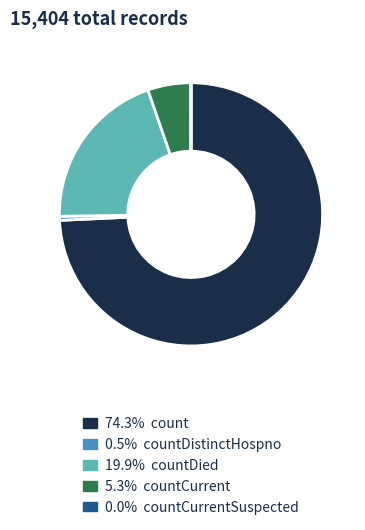

Does any single category account for the majority?

Yes